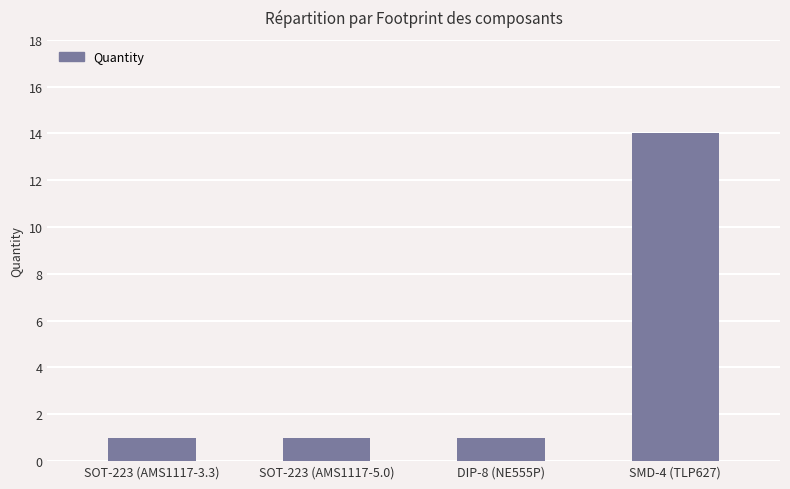

How many values are between 1 and 14?

4